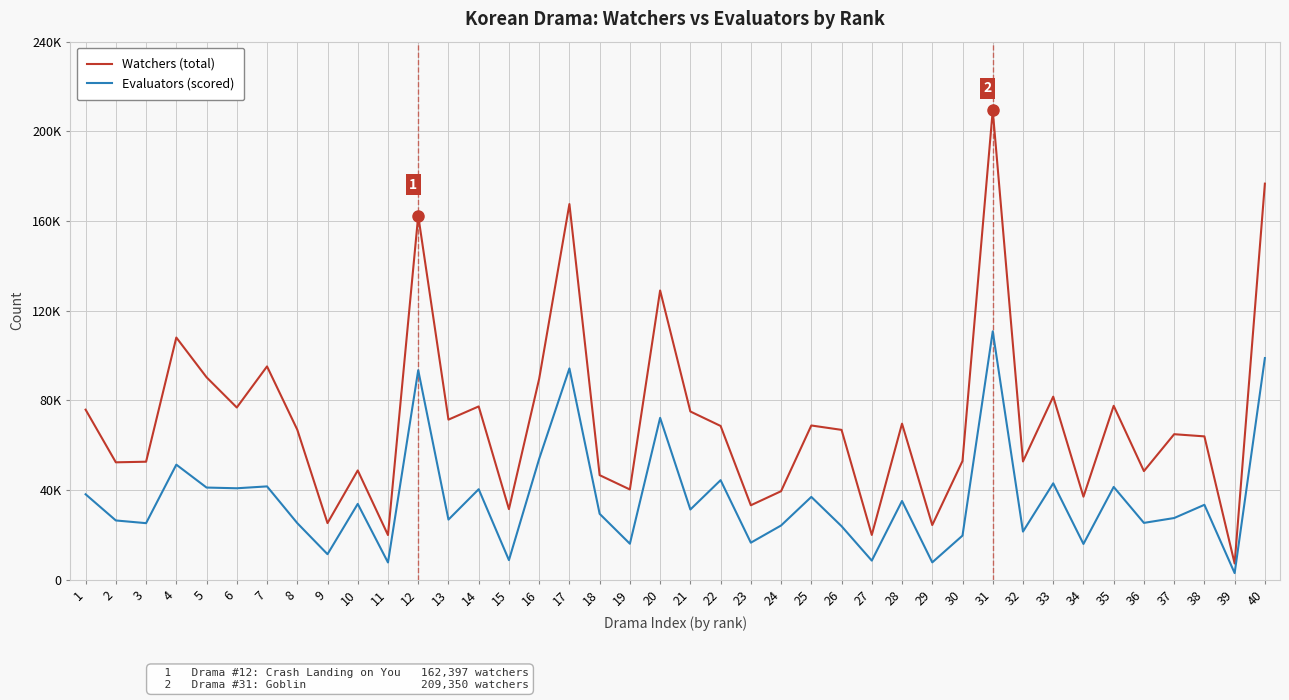

At how many categories does at least one series exceed 7045?

40